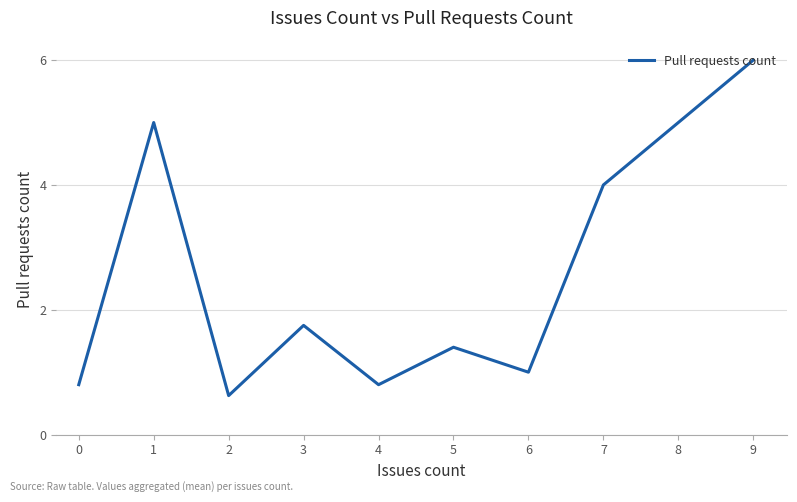

Is this an area chart (filled region under the line)?

No